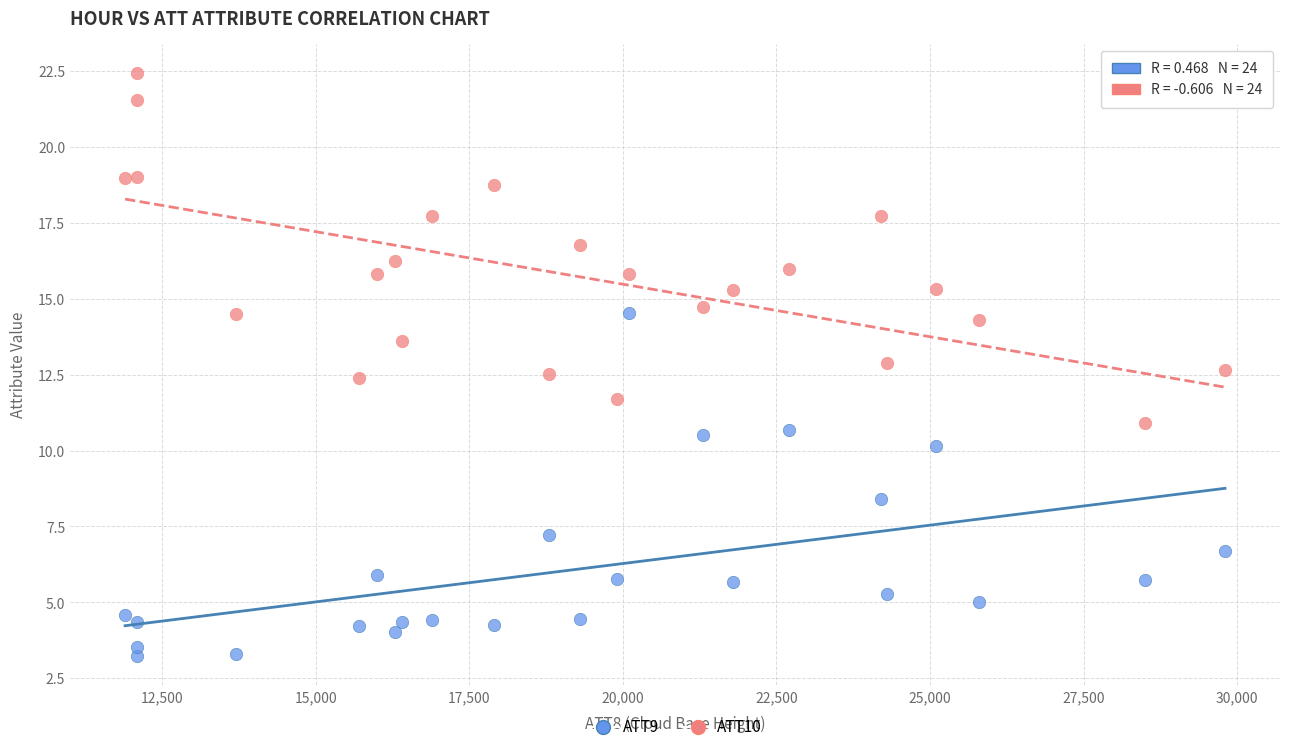

Which series contains the highest Y value?

ATT10